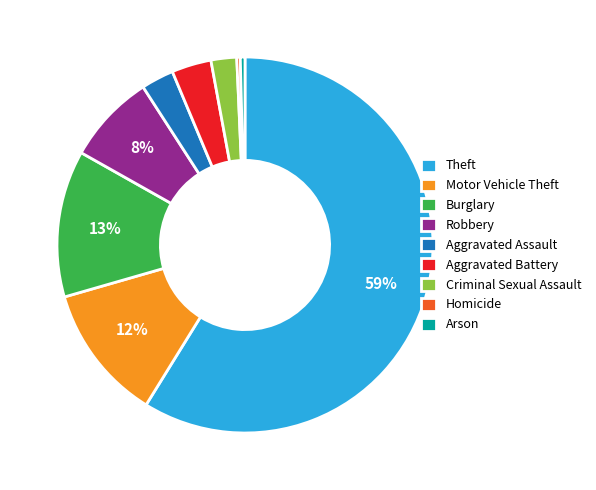

Is there any slice that represents more than half of the pie?

Yes